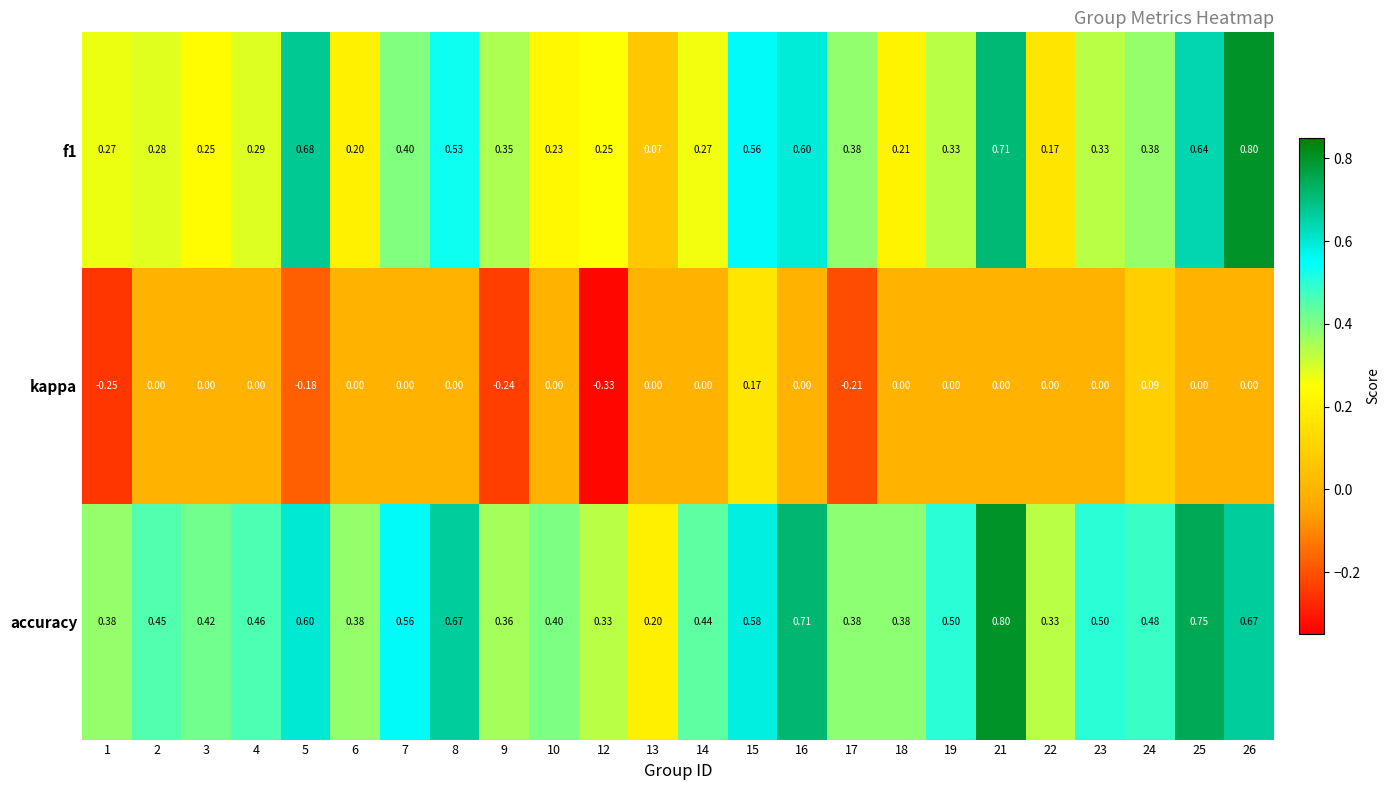

Which series has the largest total across all categories?

accuracy